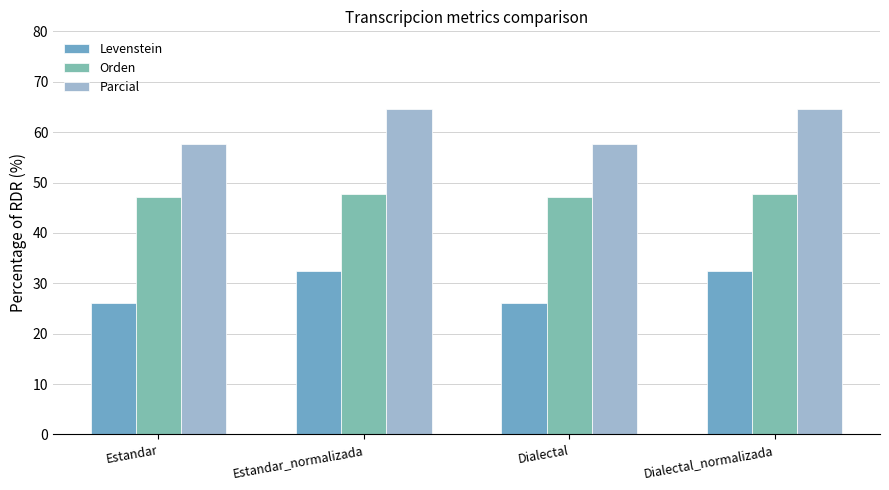

Is it true that Orden equals 47.2 at Estandar?

True